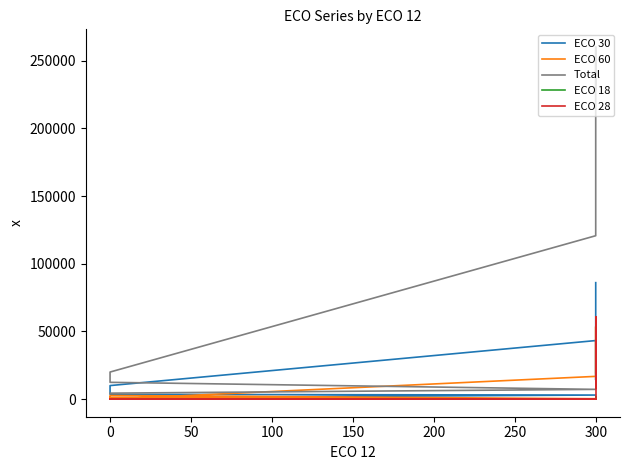

What is the highest value of the ECO 60 series?

53500